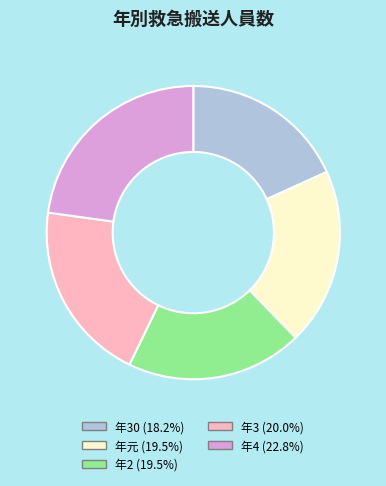

What is the ratio of the value at 年4 (22.8%) to the value at 年30 (18.2%)?

1.3